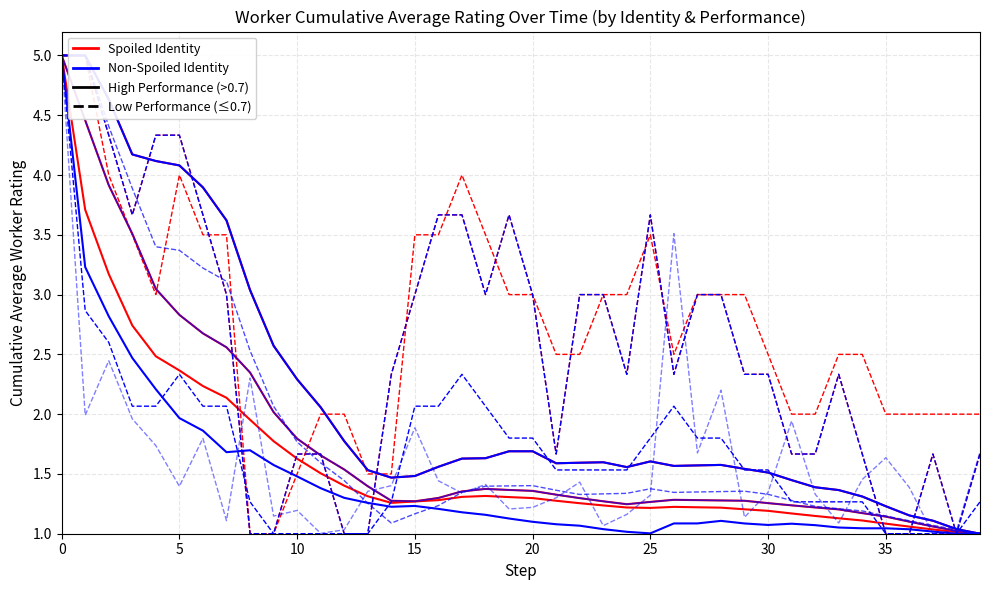

Is this an area chart (filled region under the line)?

No